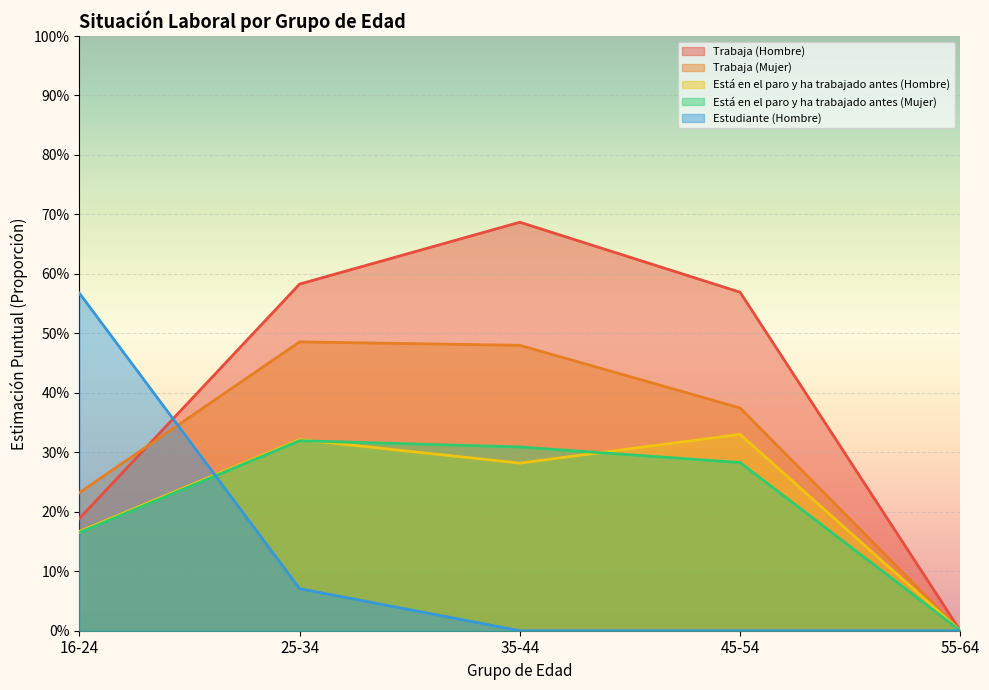

What is the average value of the Trabaja (Mujer) series?

0.3